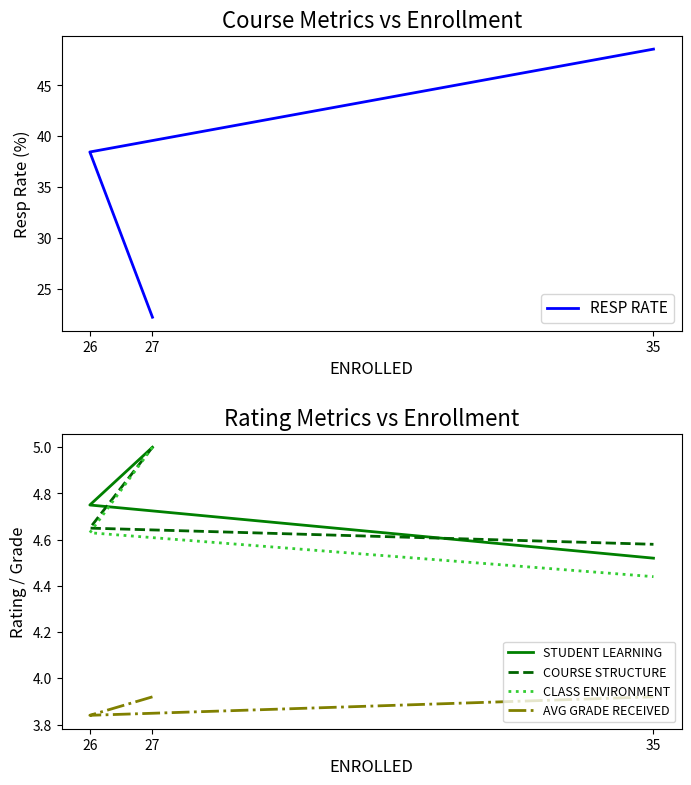

Reading left to right, extract all data points from this chart.

RESP RATE: 27=22.2	26=38.5	35=48.6
STUDENT LEARNING: 27=5.0	26=4.8	35=4.5
COURSE STRUCTURE: 27=5.0	26=4.7	35=4.6
CLASS ENVIRONMENT: 27=5.0	26=4.6	35=4.4
AVG GRADE RECEIVED: 27=3.9	26=3.8	35=3.9